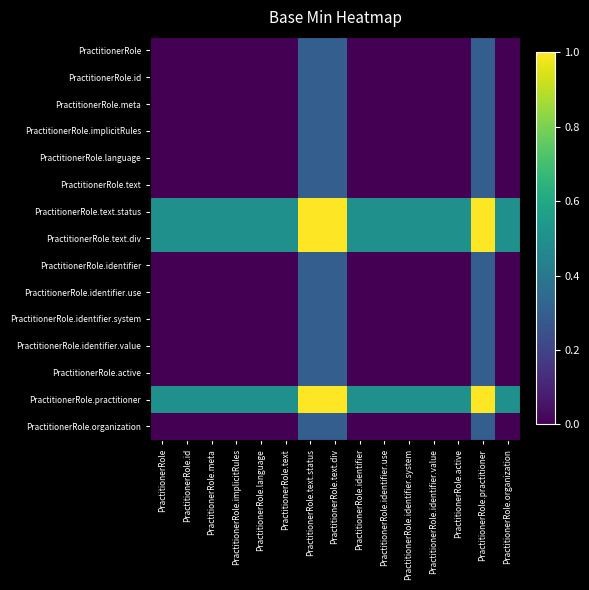

List the series in order of their peak value, highest first.

PractitionerRole.text.status, PractitionerRole.text.div, PractitionerRole.practitioner, PractitionerRole, PractitionerRole.id, PractitionerRole.meta, PractitionerRole.implicitRules, PractitionerRole.language, PractitionerRole.text, PractitionerRole.identifier, PractitionerRole.identifier.use, PractitionerRole.identifier.system, PractitionerRole.identifier.value, PractitionerRole.active, PractitionerRole.organization